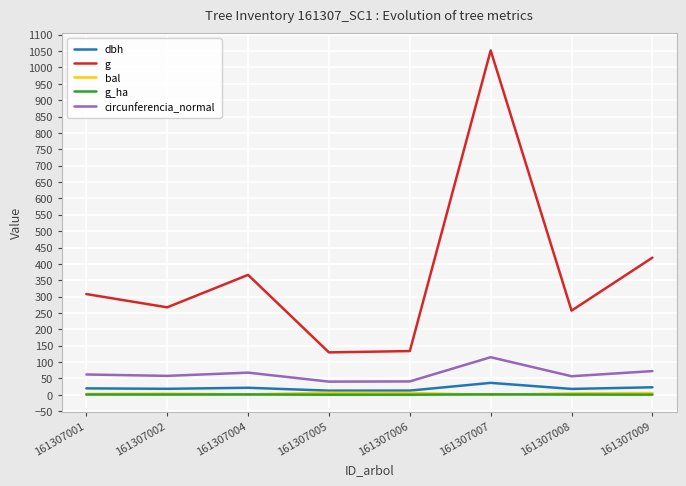

What is the maximum value shown in the chart?

1052.1